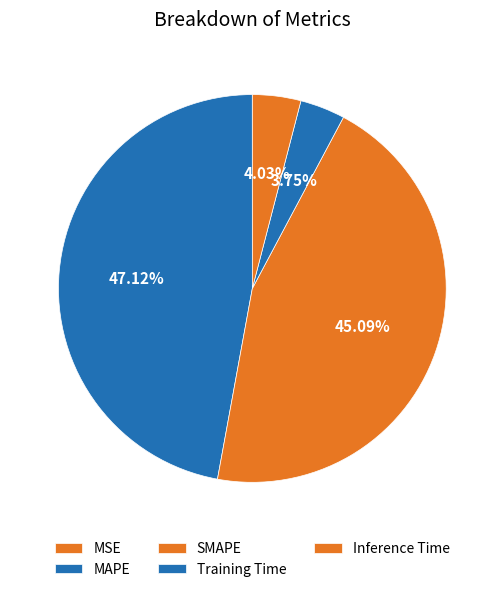

To the nearest percent, what is the difference between the Inference Time and SMAPE slice percentages?

41%